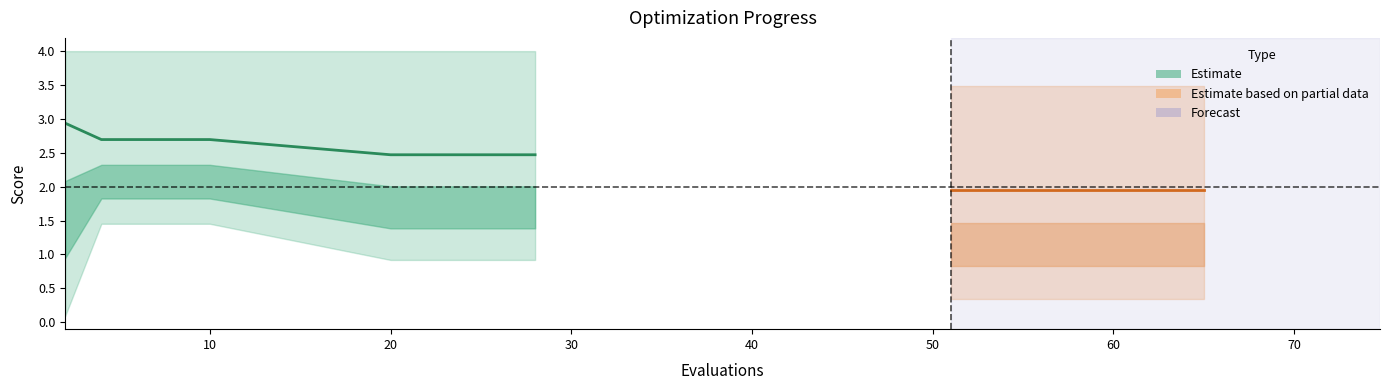

Is the value of mean at 16 greater than the value of worst at 13?

No